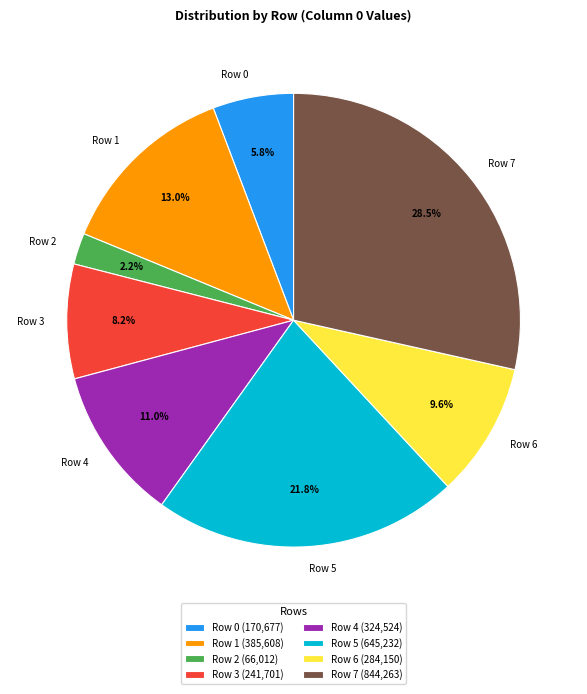

To the nearest percent, what is the average slice percentage?

12%